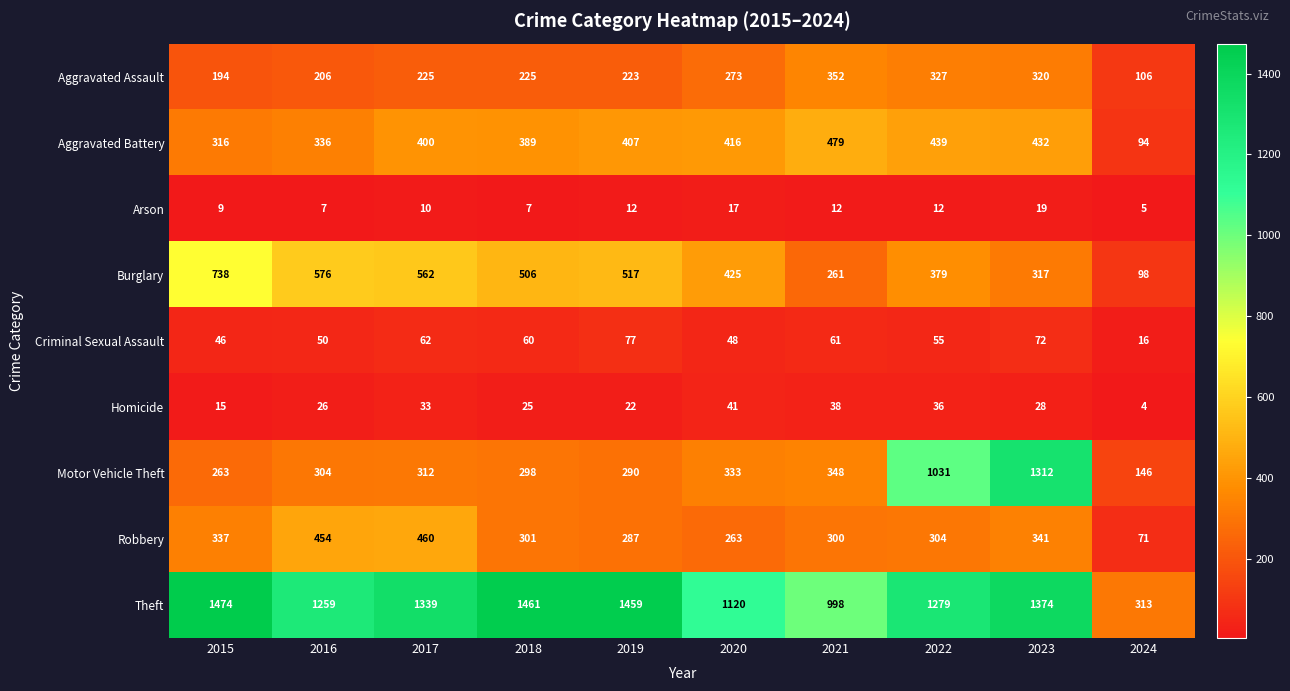

How many distinct data groups are displayed?

9